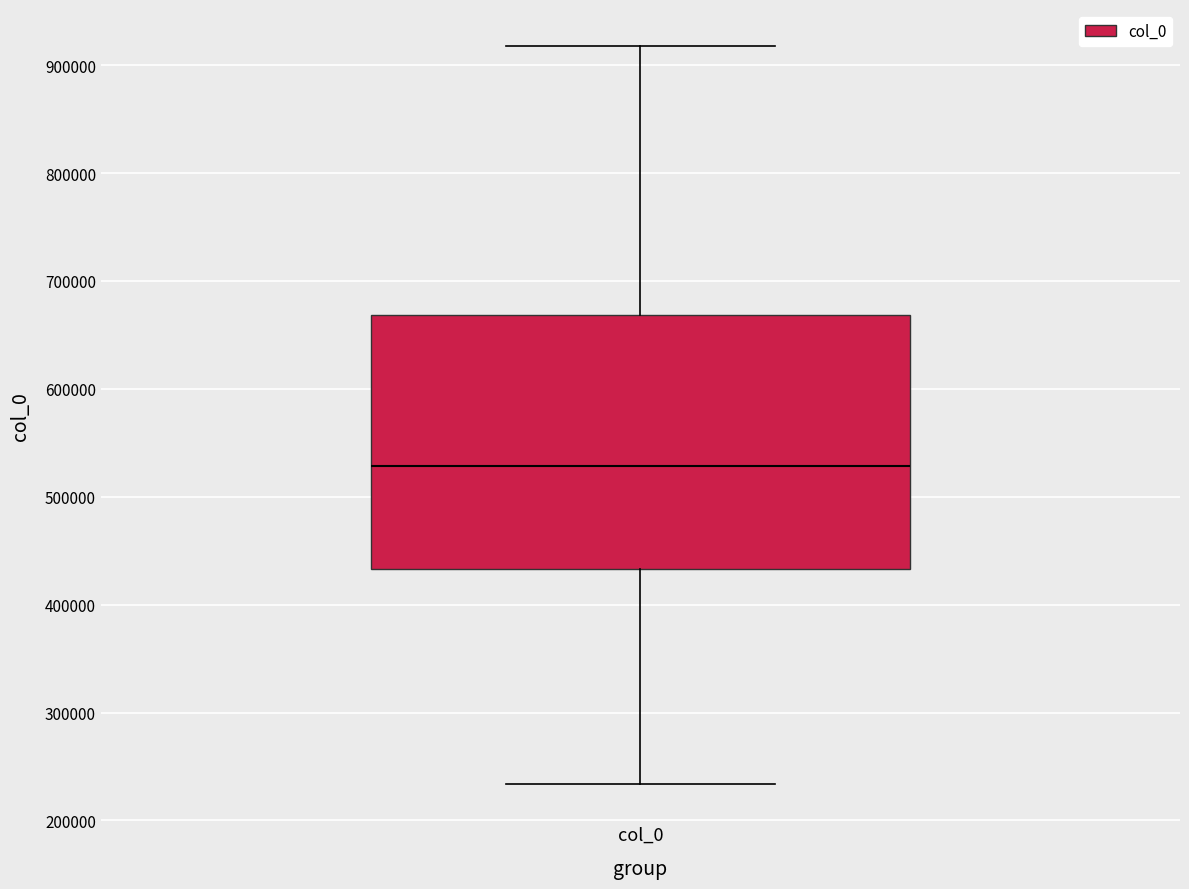

Read this box plot against the y-axis: the position of the median line, the range covered by the box, and the ends of both whiskers. The values are not printed on the chart, so give them approximately, as read against the axis.

median 530000, box 430000 to 670000, whiskers 230000 to 920000